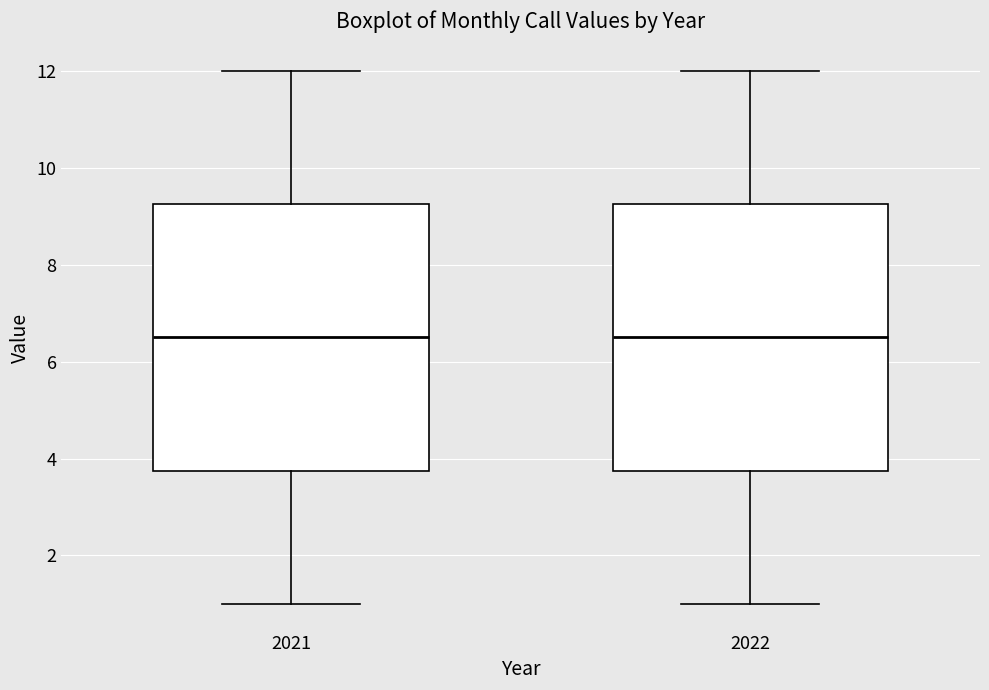

Reading left to right, transcribe this box plot: for each box, give where its median line is, the range the box spans, and where its two whiskers end, as read against the y-axis. The values are not printed on the chart, so give them approximately, as read against the axis.

2021: median 6.6, box 3.8 to 9.2, whiskers 1.0 to 12.0
2022: median 6.6, box 3.8 to 9.2, whiskers 1.0 to 12.0